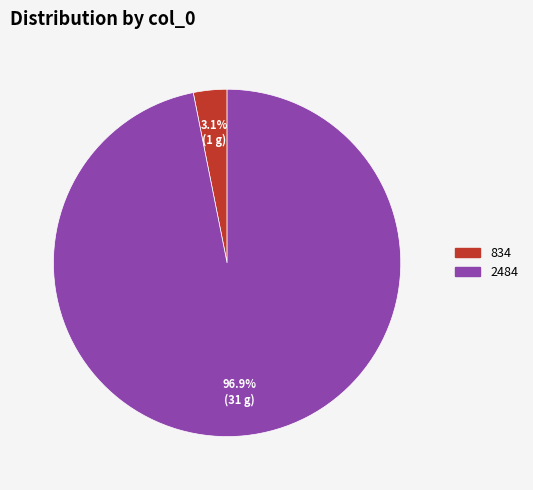

The 2484 slice represents 84% of the pie. True or false?

False